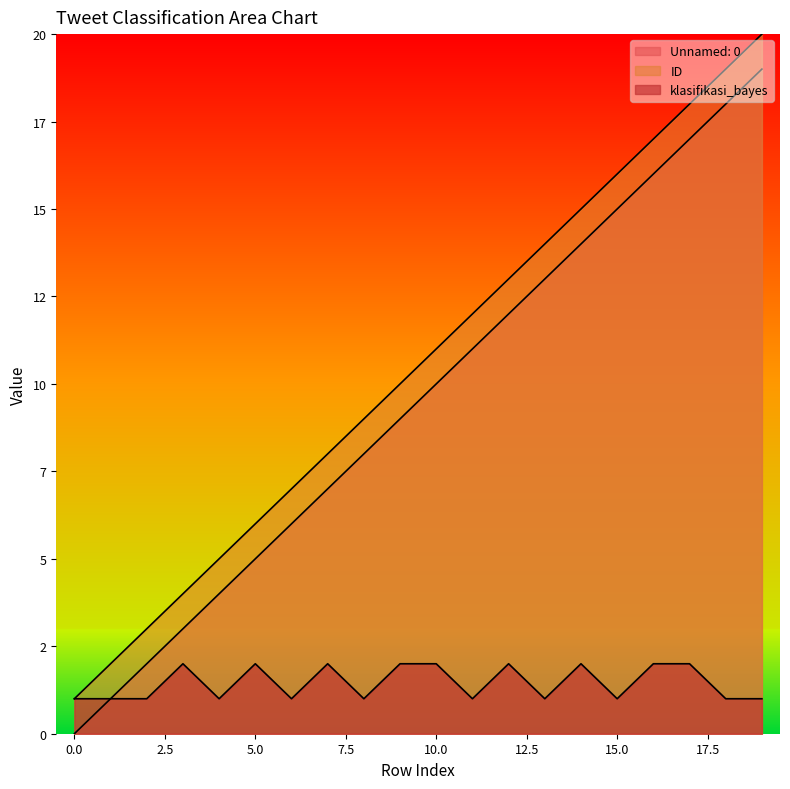

True or false: Unnamed: 0 and ID intersect in this chart.

False